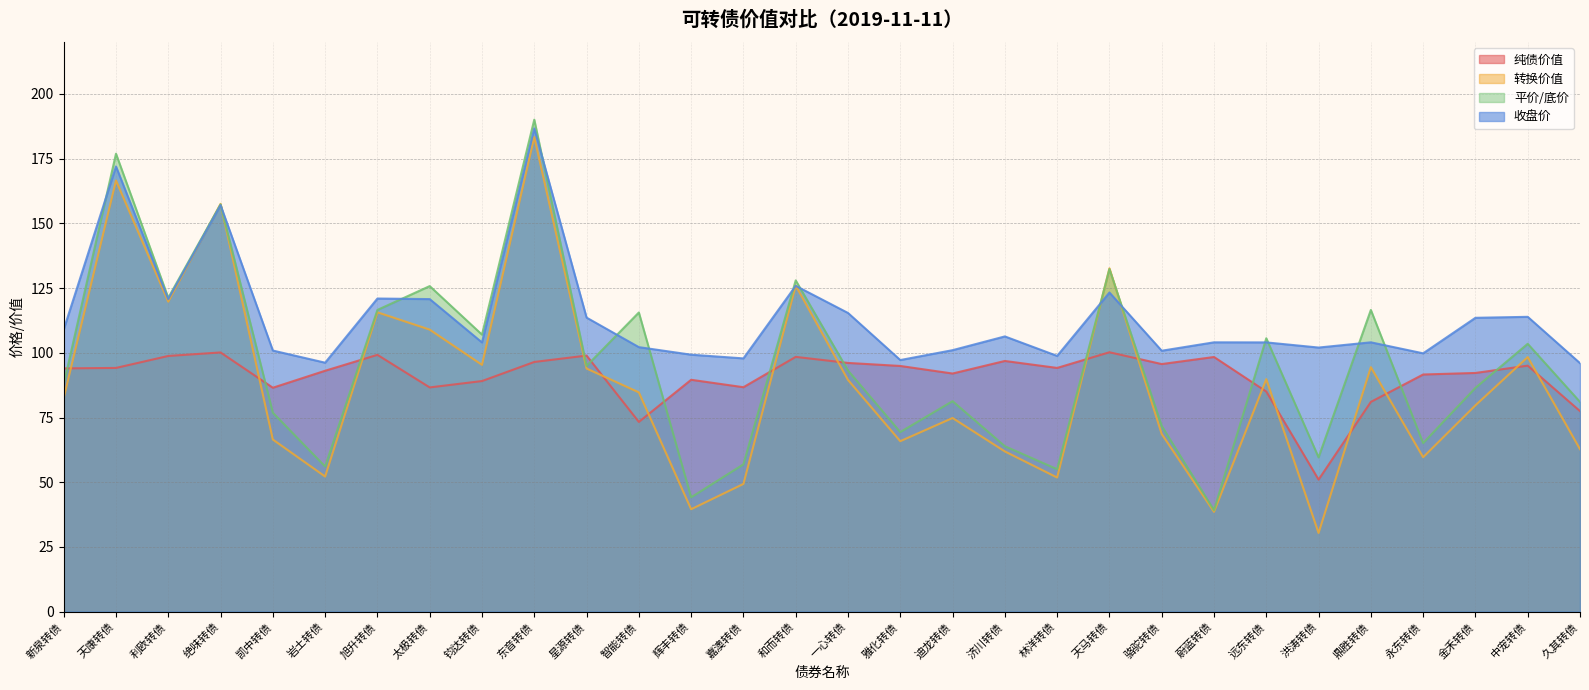

What is the spread (max minus min) of values at 旭升转债?

21.8